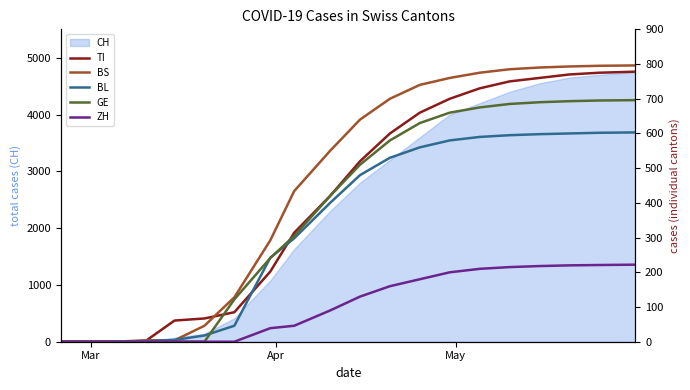

How many data points in GE are less than 510?

10